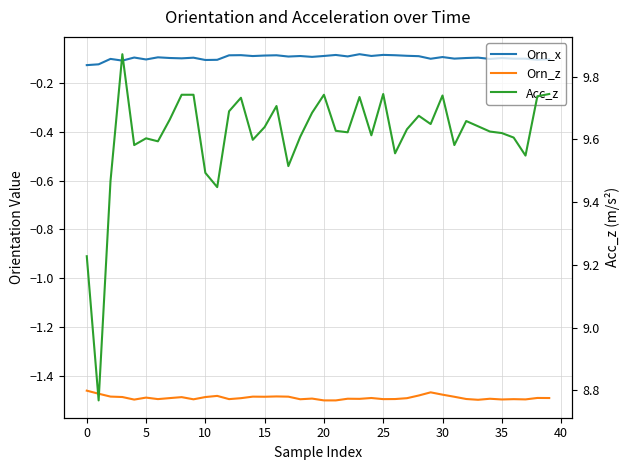

List the series in order of their peak value, lowest first.

Orn_z, Orn_x, Acc_z